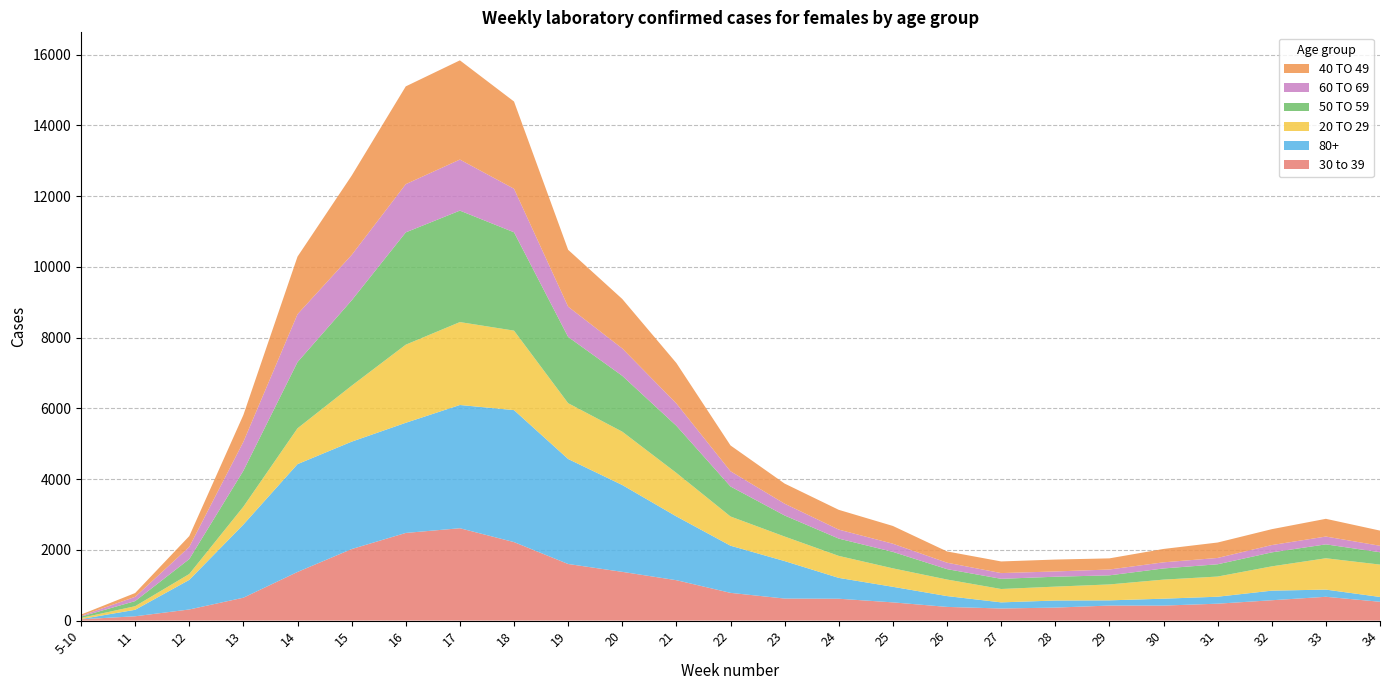

Reading left to right, extract all data points from this chart.

30 to 39: 5-10=37	11=122	12=314	13=647	14=1375	15=2022	16=2478	17=2611	18=2219	19=1600	20=1378	21=1142	22=784	23=623	24=618	25=515	26=387	27=342	28=367	29=425	30=424	31=478	32=575	33=673	34=532
80+: 5-10=6	11=183	12=837	13=2068	14=3048	15=3036	16=3114	17=3484	18=3731	19=2968	20=2455	21=1803	22=1333	23=1059	24=589	25=440	26=306	27=173	28=200	29=147	30=195	31=197	32=271	33=203	34=136
20 TO 29: 5-10=32	11=102	12=166	13=506	14=1013	15=1582	16=2208	17=2344	18=2247	19=1578	20=1508	21=1230	22=826	23=694	24=622	25=522	26=468	27=378	28=393	29=450	30=539	31=570	32=687	33=886	34=915
50 TO 59: 5-10=38	11=144	12=422	13=1016	14=1872	15=2412	16=3175	17=3151	18=2780	19=1873	20=1579	21=1332	22=848	23=595	24=489	25=465	26=294	27=288	28=280	29=257	30=316	31=347	32=395	33=393	34=349
60 TO 69: 5-10=20	11=121	12=345	13=818	14=1354	15=1284	16=1363	17=1443	18=1231	19=856	20=774	21=631	22=431	23=334	24=254	25=231	26=182	27=162	28=149	29=165	30=173	31=179	32=207	33=221	34=183
40 TO 49: 5-10=37	11=107	12=305	13=759	14=1628	15=2242	16=2764	17=2805	18=2466	19=1607	20=1398	21=1143	22=729	23=568	24=559	25=502	26=318	27=329	28=336	29=315	30=378	31=436	32=449	33=501	34=429